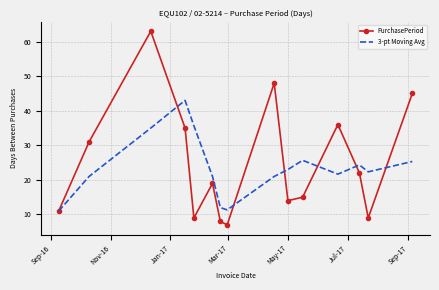

Which series has the widest spread of values?

PurchasePeriod